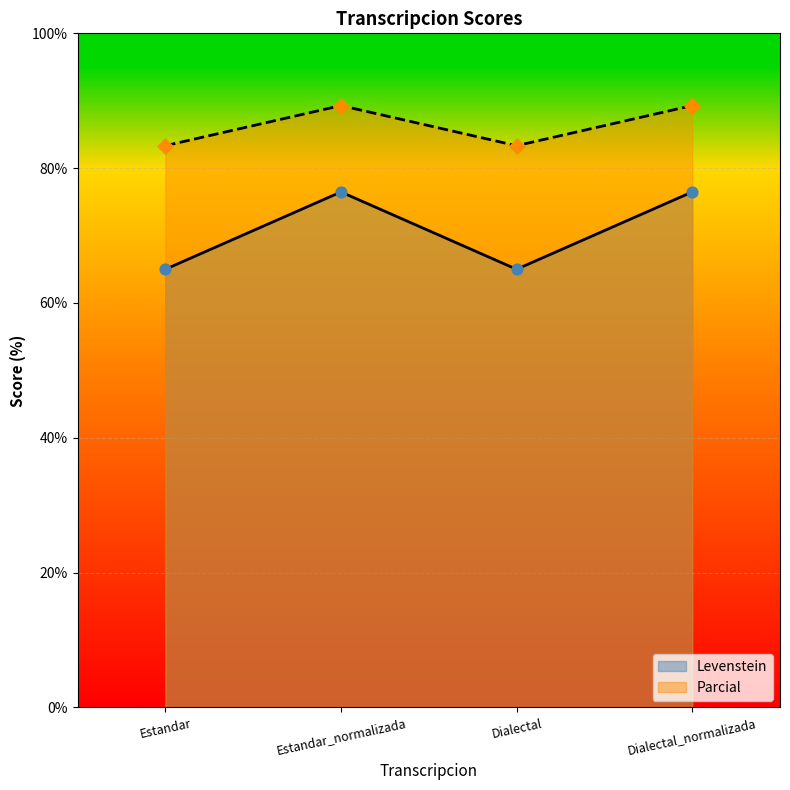

Which series has the largest total across all categories?

Parcial